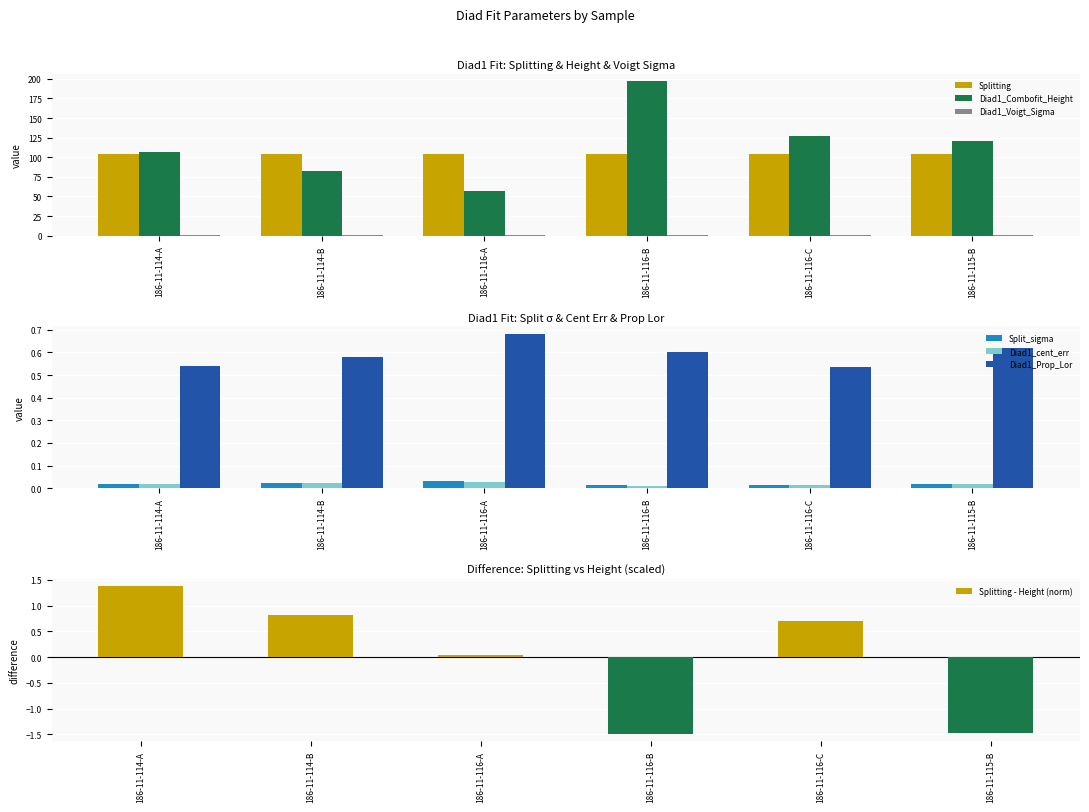

List the labels in order of Splitting value, largest first.

186-11-114-A, 186-11-116-C, 186-11-116-B, 186-11-114-B, 186-11-116-A, 186-11-115-B